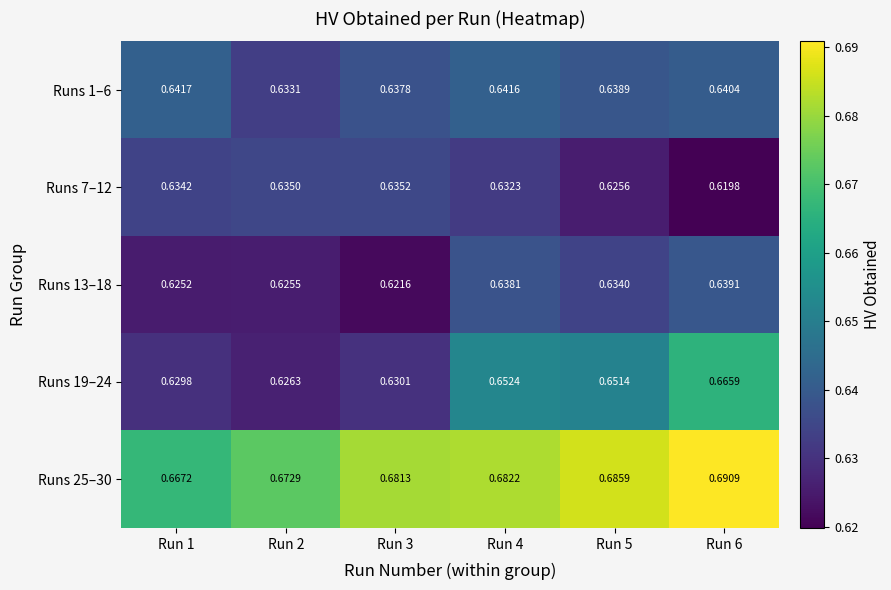

Is the value of Runs 25–30 at Run 2 greater than the value of Runs 7–12 at Run 5?

Yes